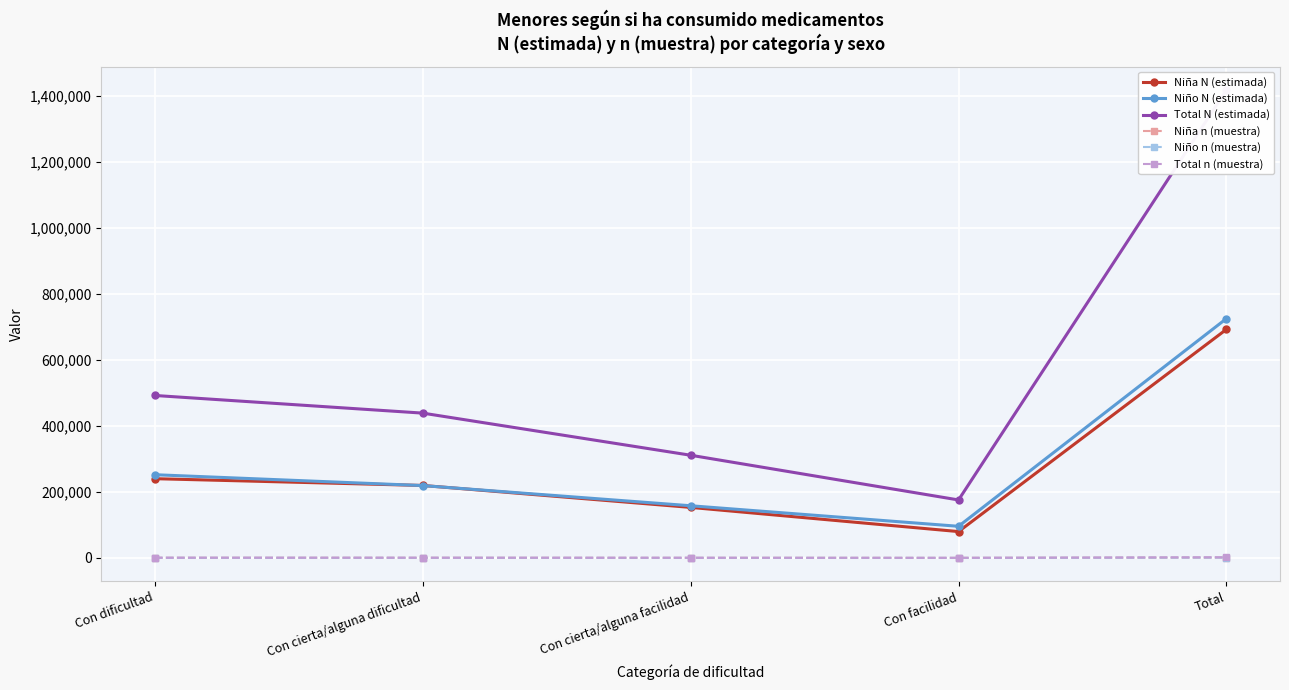

How many series are shown in this chart?

6